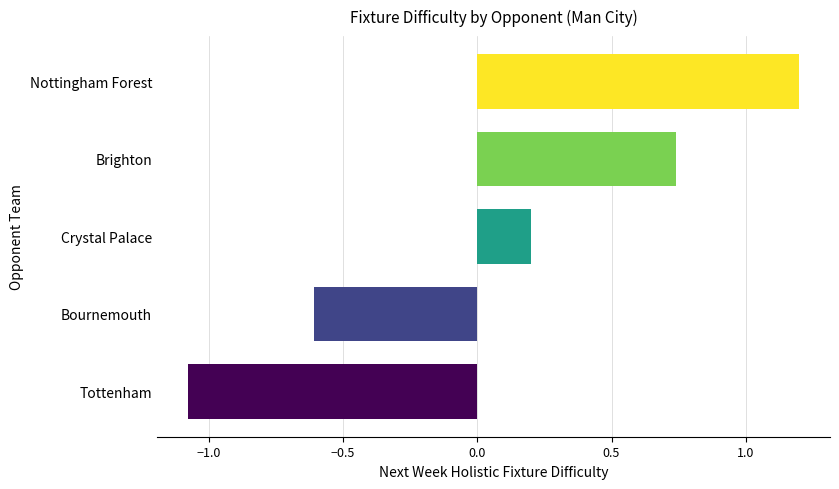

What is the difference between the maximum and minimum values?

2.3